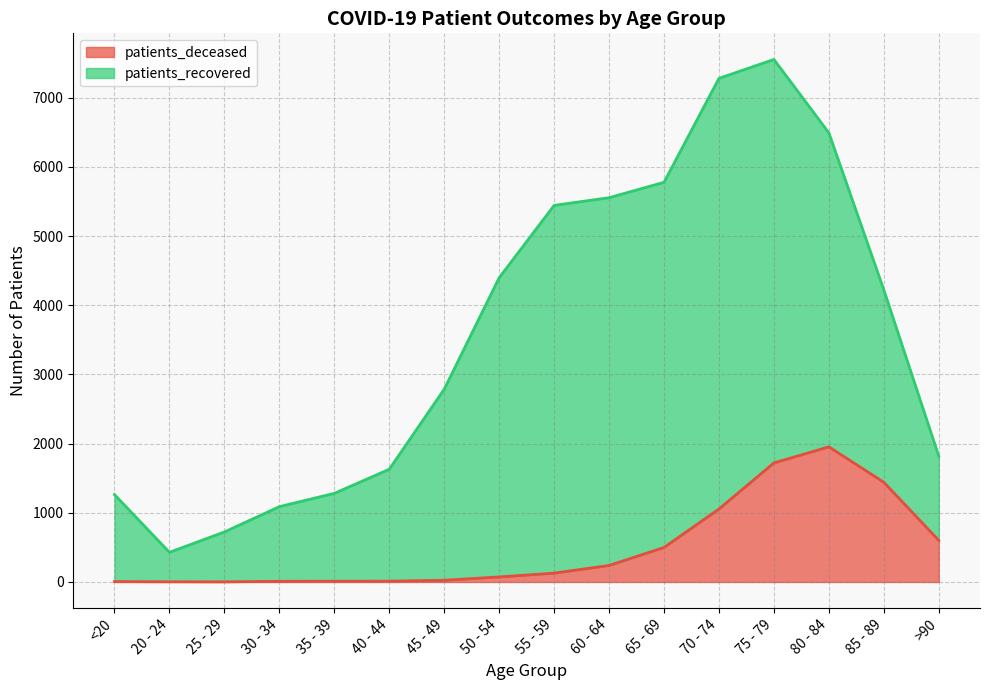

Rank the categories by value from highest to lowest.

80 - 84, 75 - 79, 85 - 89, 70 - 74, >90, 65 - 69, 60 - 64, 55 - 59, 50 - 54, 45 - 49, 40 - 44, 35 - 39, 30 - 34, <20, 20 - 24, 25 - 29